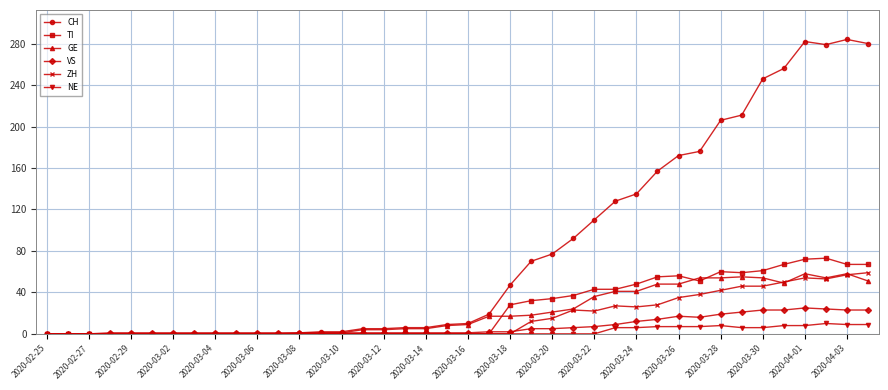

What is the maximum value for NE?

10